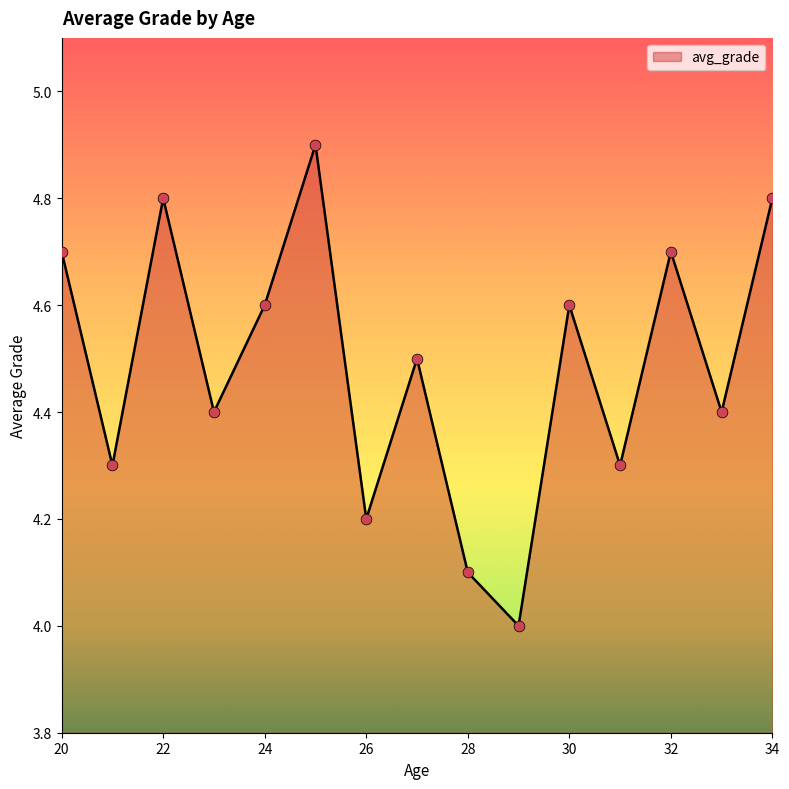

What is the maximum value shown in the chart?

4.9